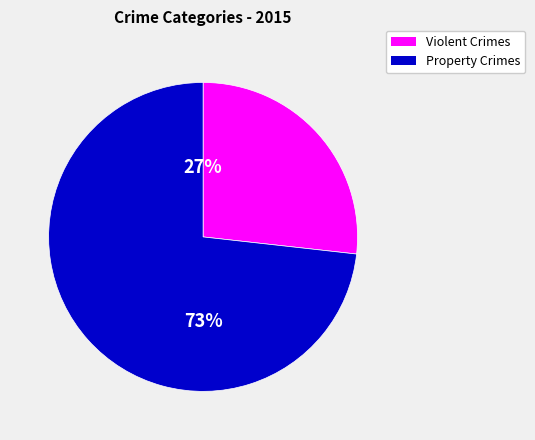

Is there a majority slice in this chart?

Yes